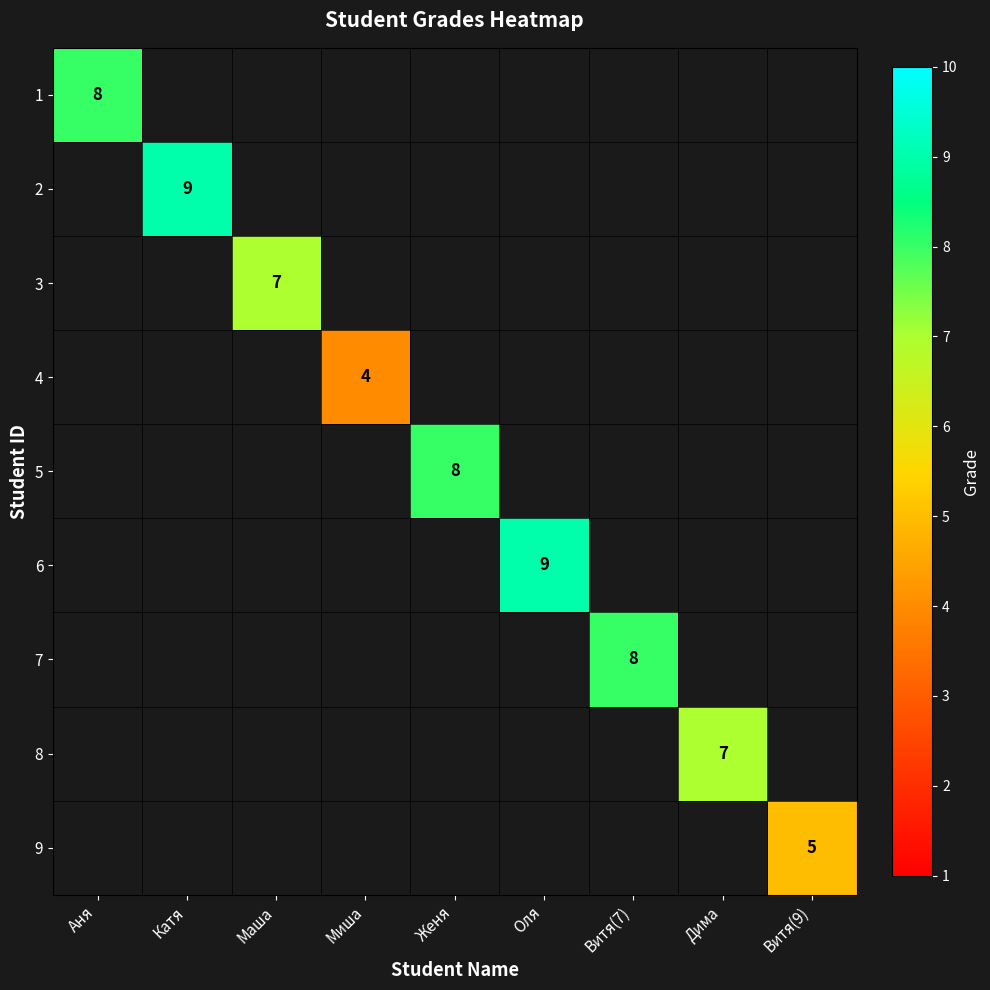

Is the value of 4 at Витя(7) greater than the value of 5 at Витя(7)?

No